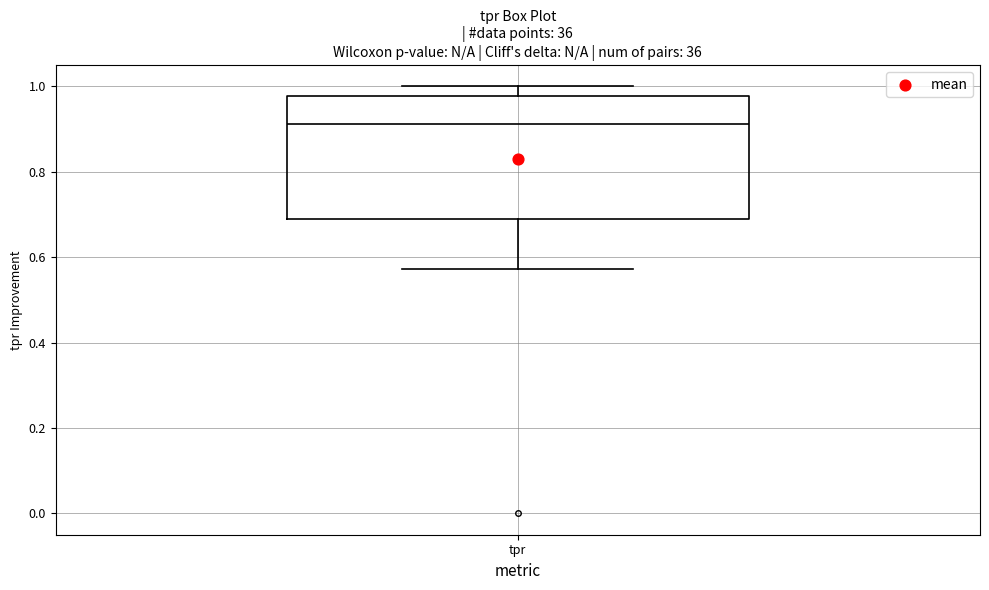

Read this box plot against the y-axis: the position of the median line, the range covered by the box, and the ends of both whiskers. The values are not printed on the chart, so give them approximately, as read against the axis.

median 0.92, box 0.70 to 0.98, whiskers 0.58 to 1.00